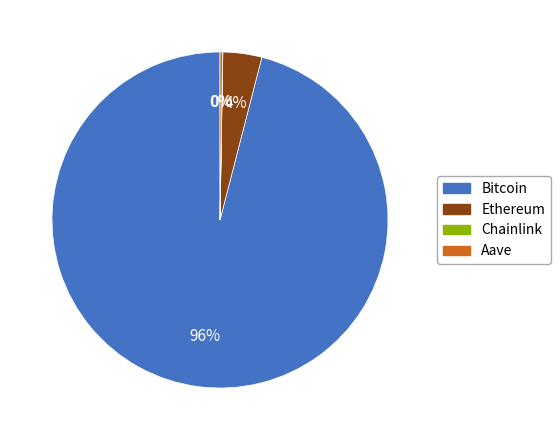

Is there any slice that represents more than half of the pie?

Yes